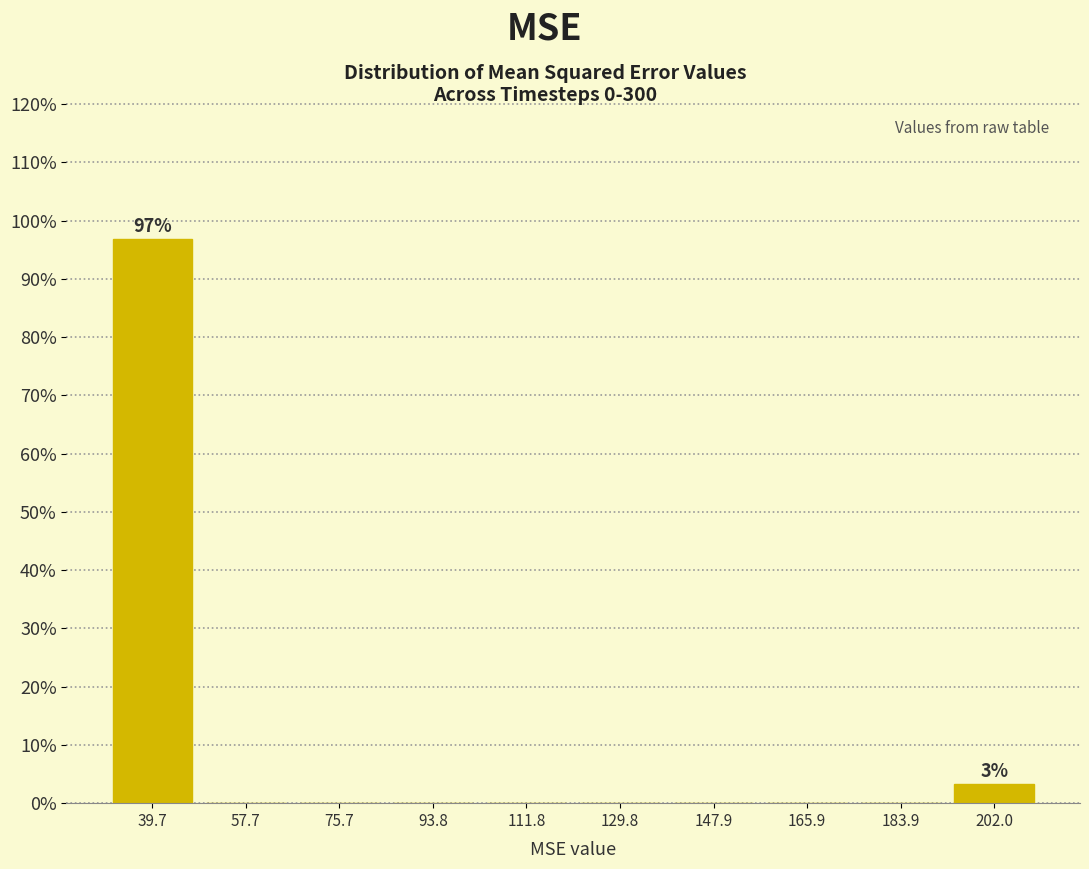

Over which range of the x-axis is the bar tallest?

30 to 48